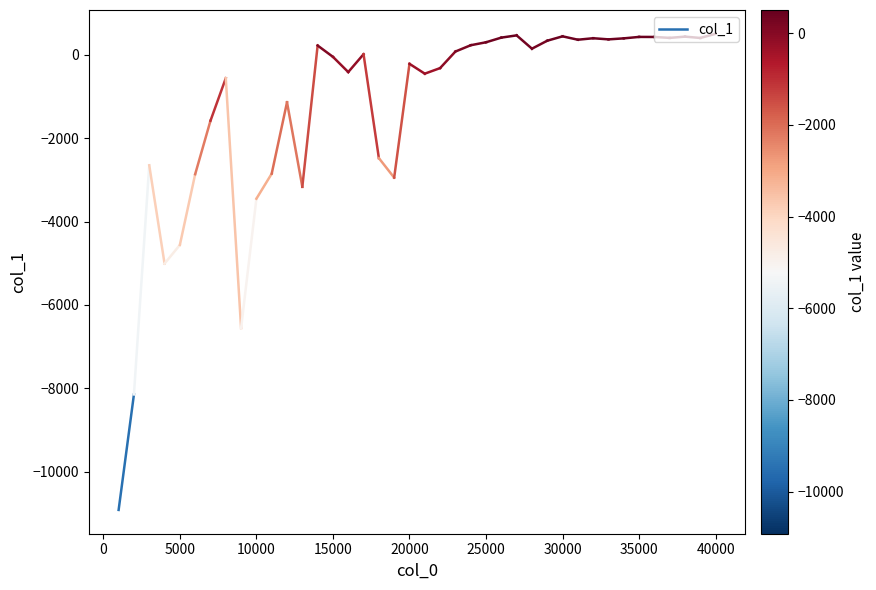

What is the smallest value displayed?

-10917.8